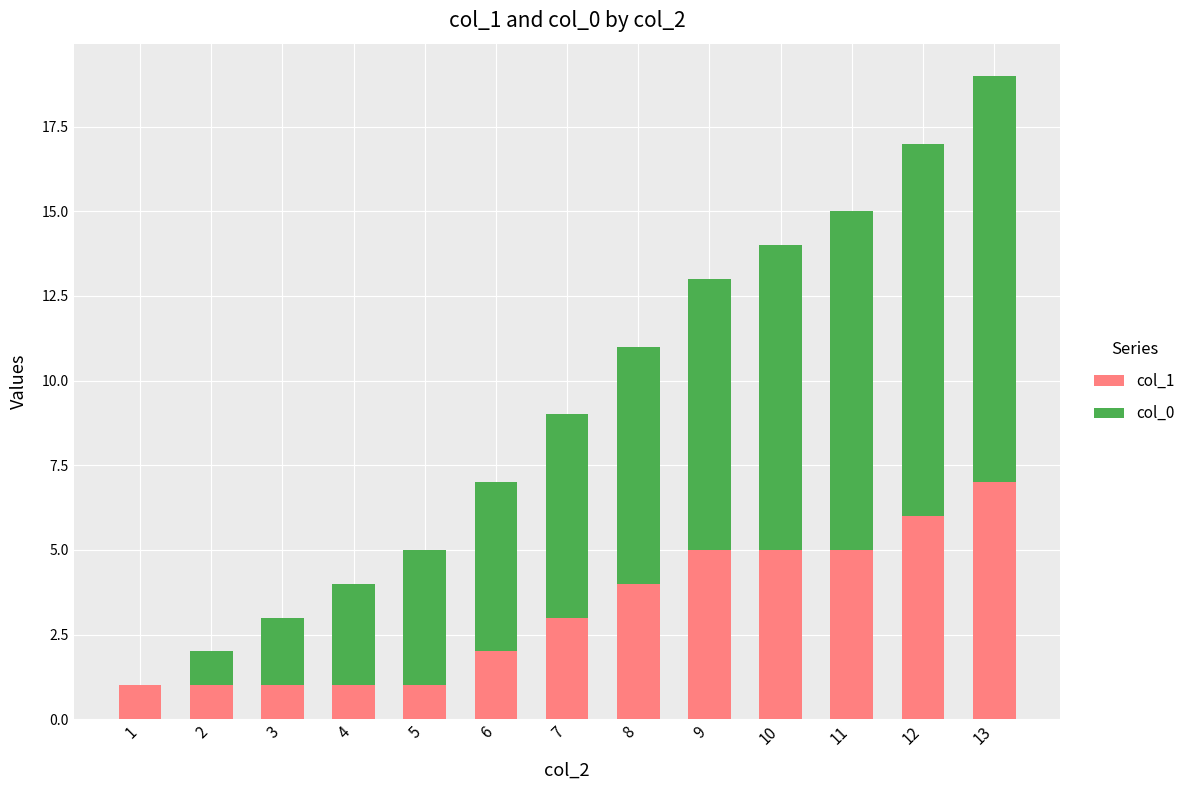

Reading left to right, what are the values for col_1?

1=1	2=1	3=1	4=1	5=1	6=2	7=3	8=4	9=5	10=5	11=5	12=6	13=7